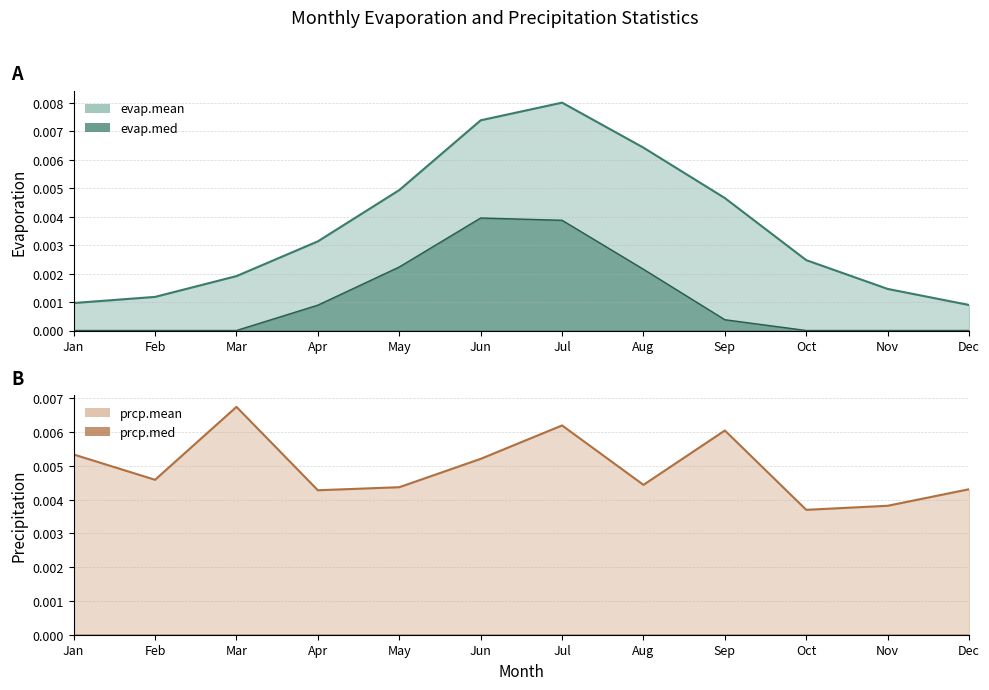

Between Sep and Jun, which is larger?

Jun